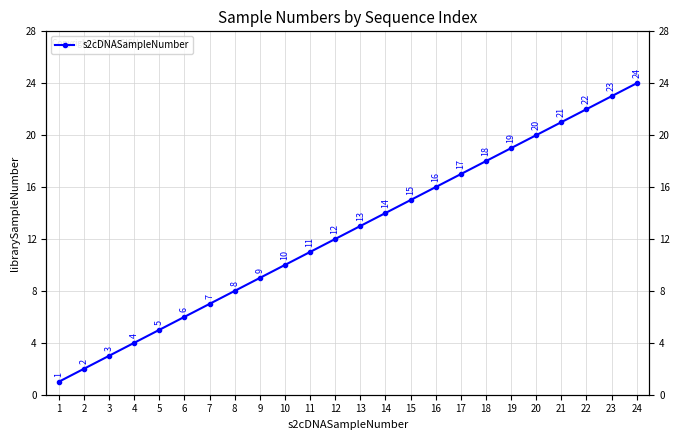

Is this an area chart (filled region under the line)?

No